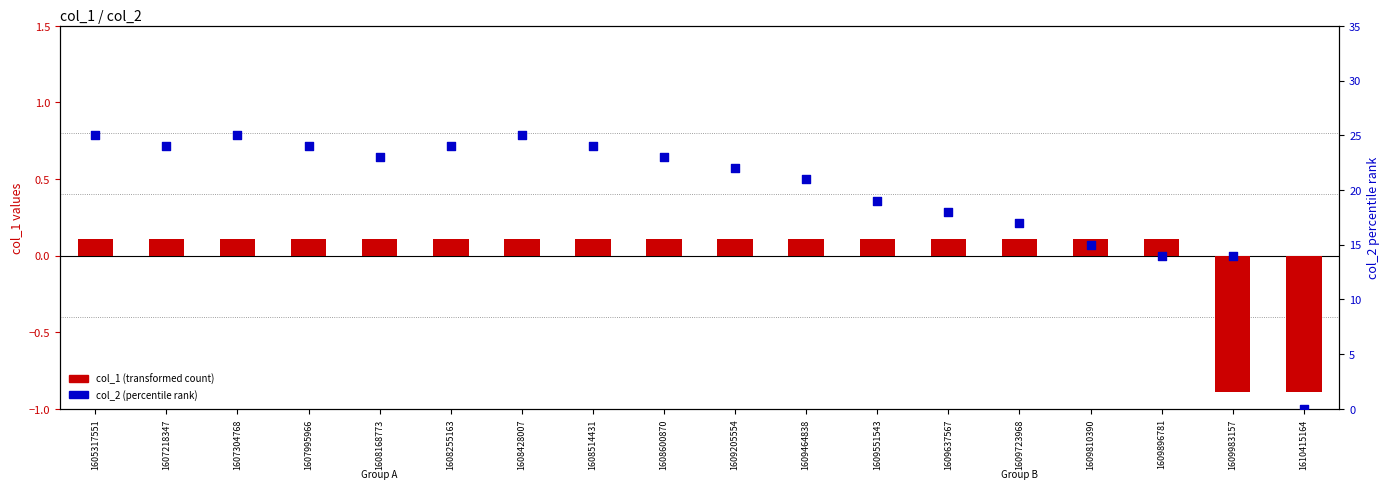

At how many categories does at least one series exceed 14?

15